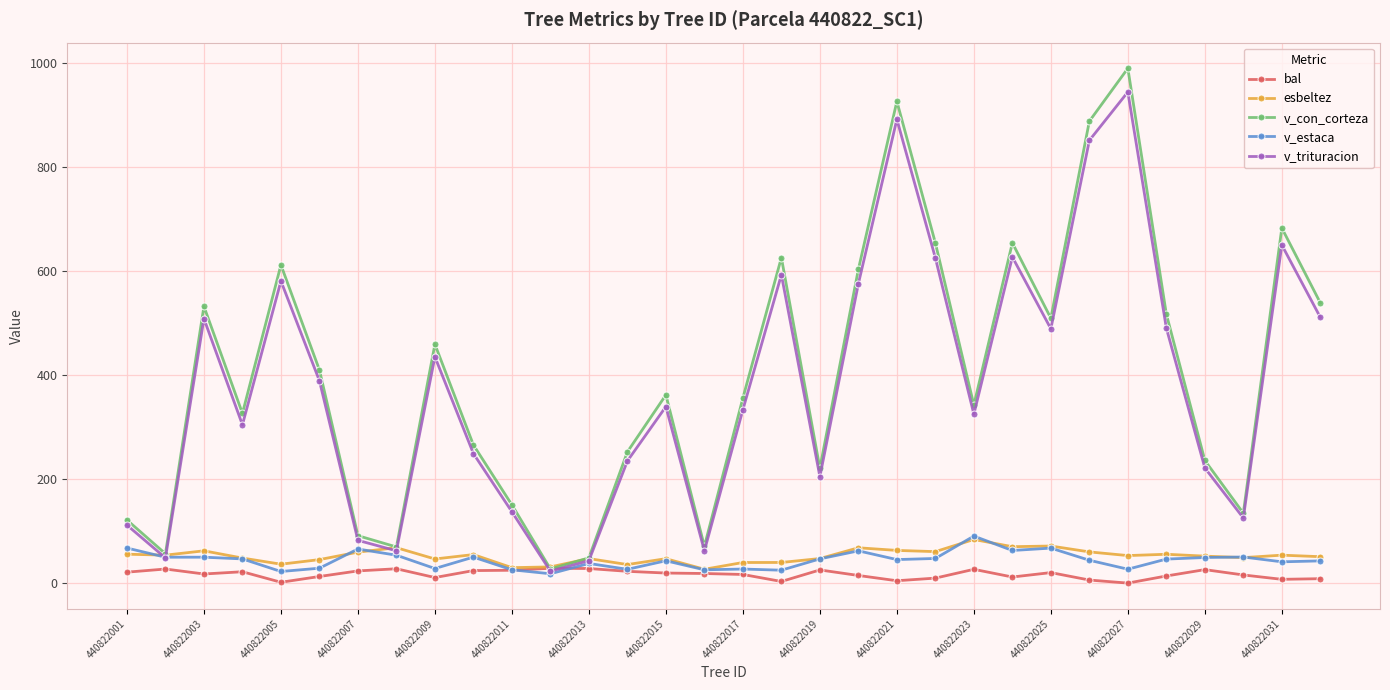

After their last crossing, which series has the higher values: esbeltez or v_trituracion?

v_trituracion